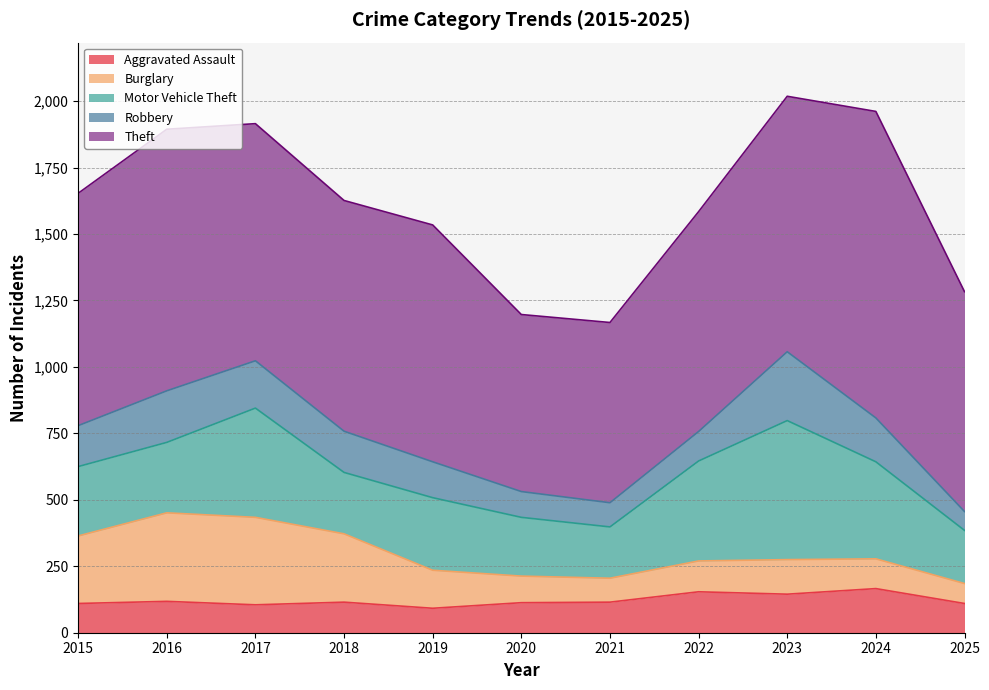

Reading left to right, extract all data points from this chart.

Aggravated Assault: 2015=110	2016=118	2017=105	2018=115	2019=92	2020=113	2021=115	2022=154	2023=145	2024=166	2025=110
Burglary: 2015=254	2016=333	2017=329	2018=257	2019=143	2020=100	2021=90	2022=116	2023=130	2024=112	2025=75
Motor Vehicle Theft: 2015=261	2016=265	2017=411	2018=231	2019=273	2020=221	2021=193	2022=376	2023=523	2024=365	2025=200
Robbery: 2015=154	2016=194	2017=178	2018=155	2019=135	2020=97	2021=91	2022=111	2023=259	2024=165	2025=71
Theft: 2015=874	2016=984	2017=892	2018=868	2019=891	2020=666	2021=678	2022=827	2023=961	2024=1153	2025=827